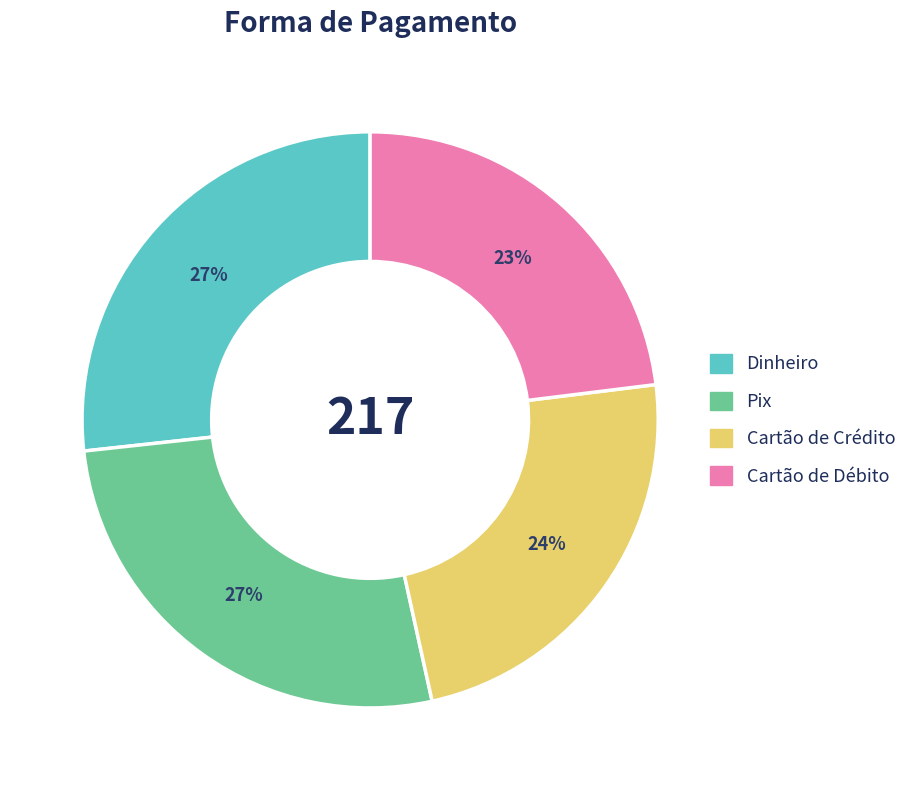

Is there a majority slice in this chart?

No